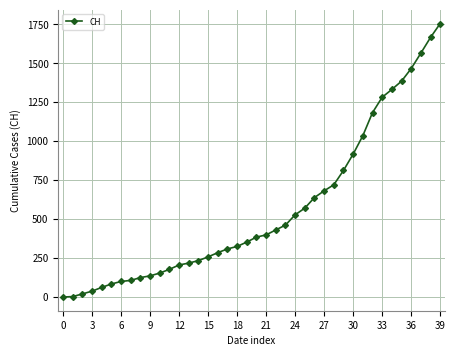

What is the sum of all values?

22422